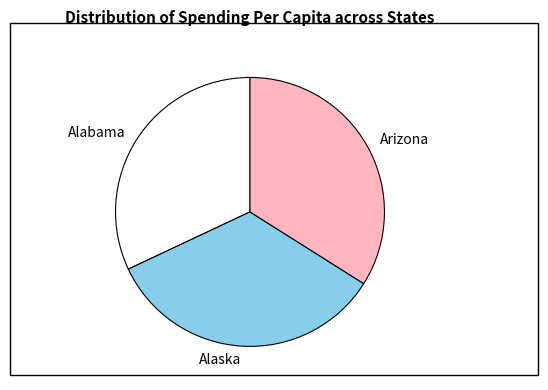

Which category has the smallest portion of the pie?

Alabama